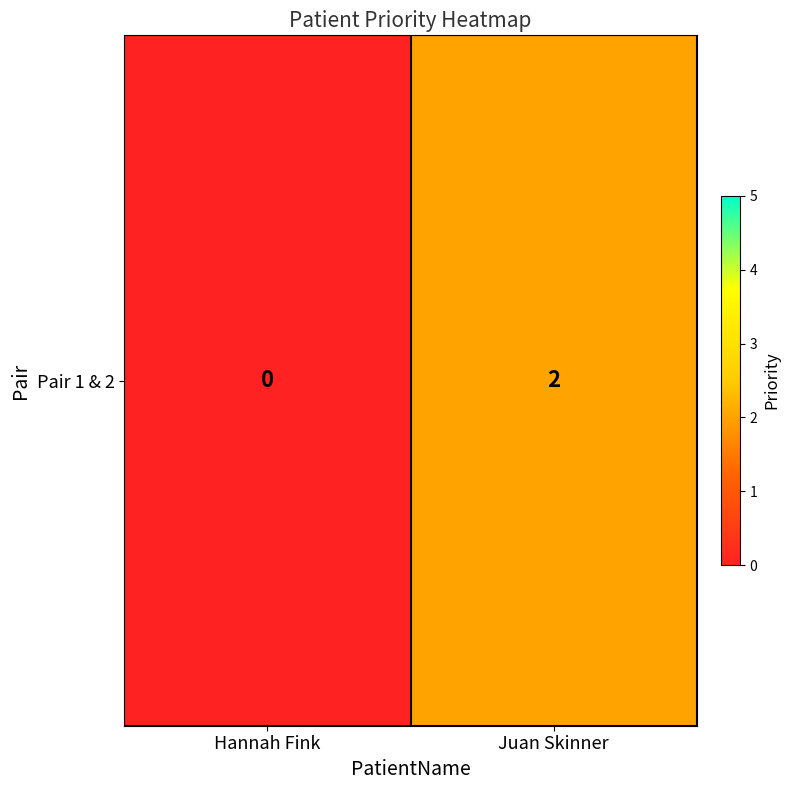

What is the difference between the maximum and minimum values?

2